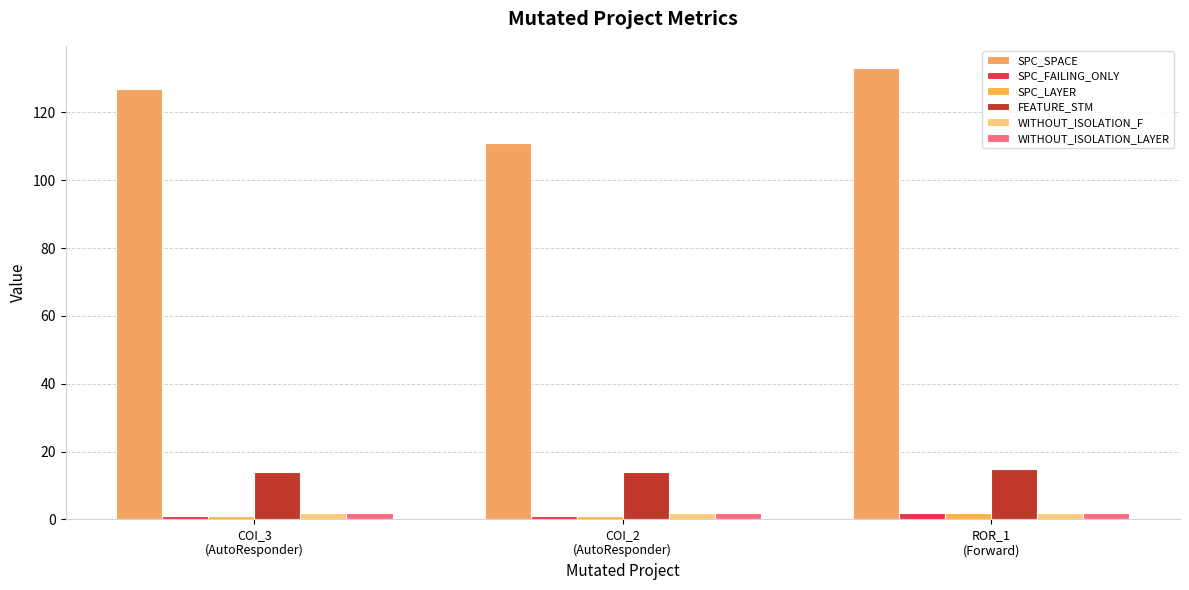

How many series are shown in this chart?

6